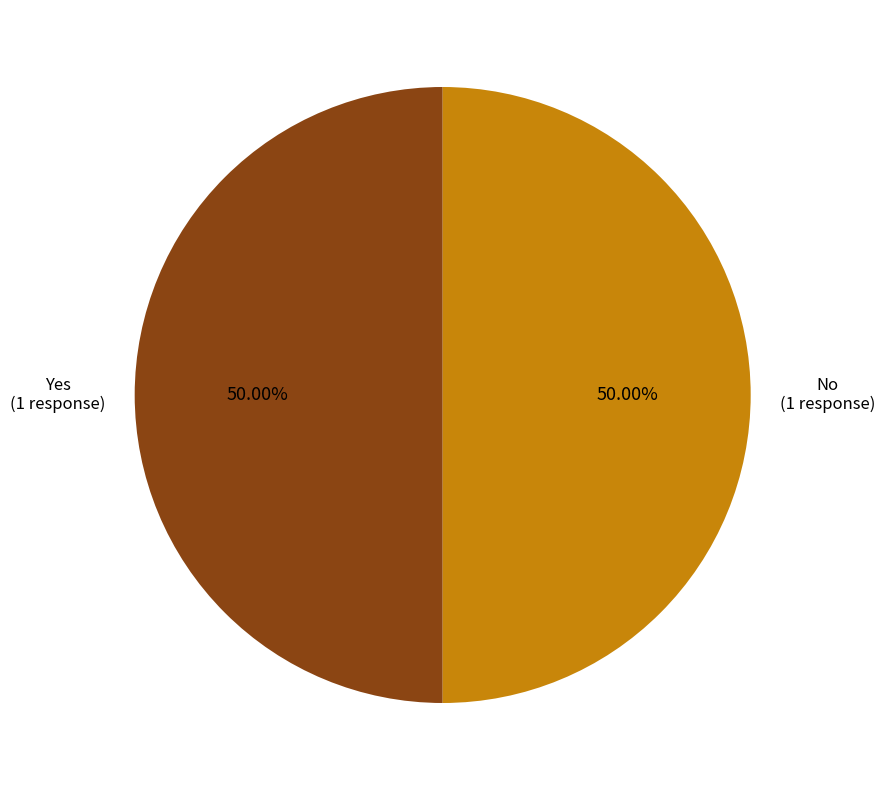

Which category has the biggest portion of the pie?

No